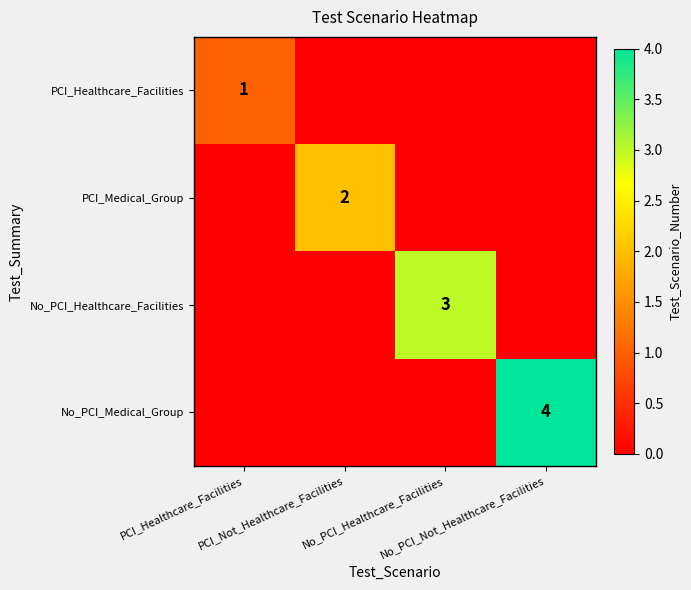

Between No_PCI_Healthcare_Facilities and PCI_Not_Healthcare_Facilities, which is larger?

No_PCI_Healthcare_Facilities